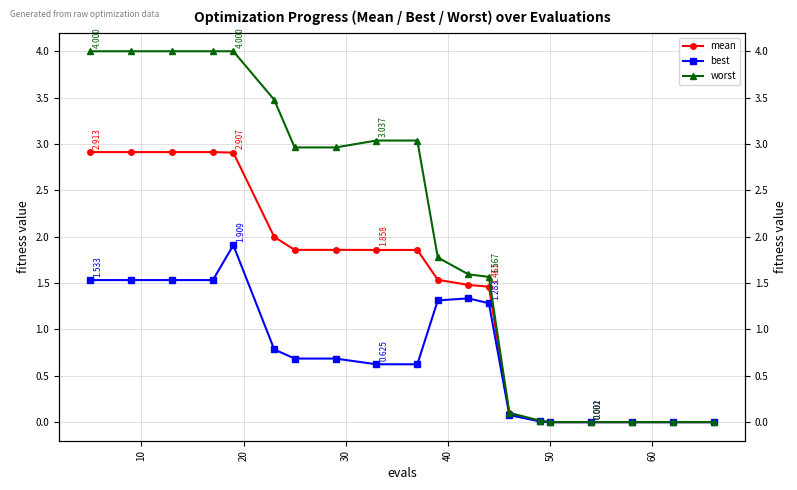

How many data points in mean are above 1?

13